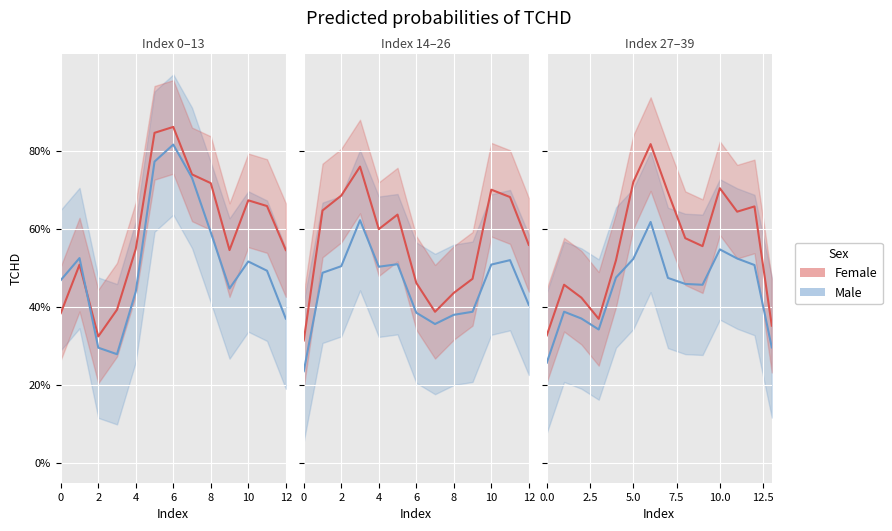

Which has a higher value, 8 or 4?

8